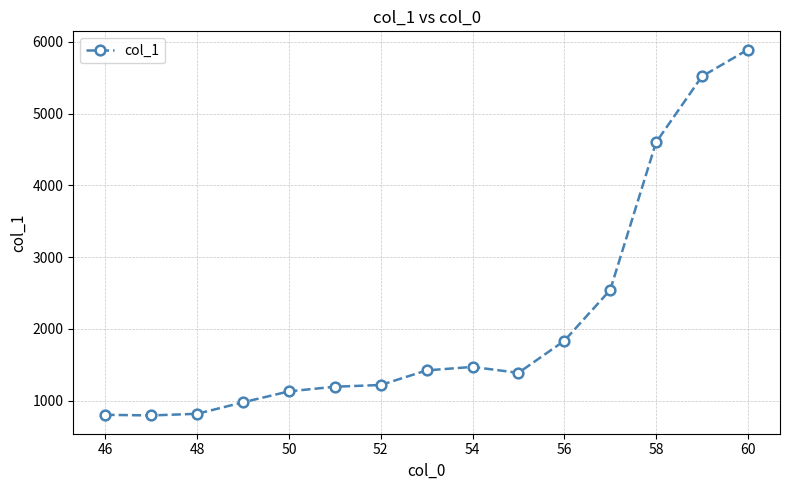

What is the value of the 12th point from the left?

2542.4